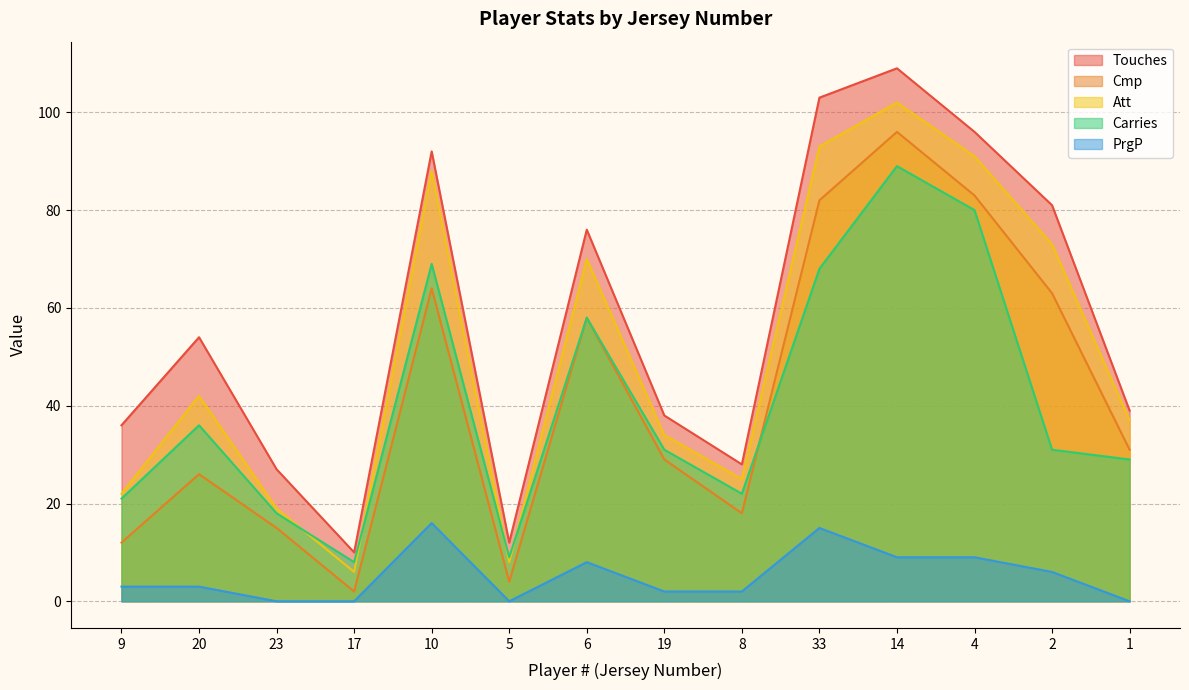

Between which two adjacent categories do Cmp and Carries first intersect?

8 and 33